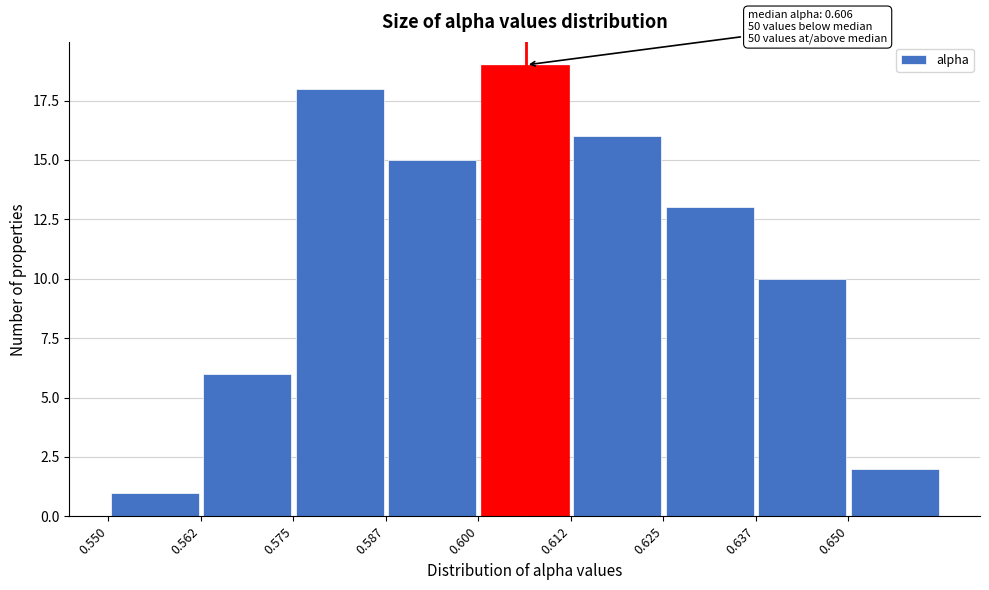

Which range on the x-axis has the tallest bar?

0.600 to 0.612